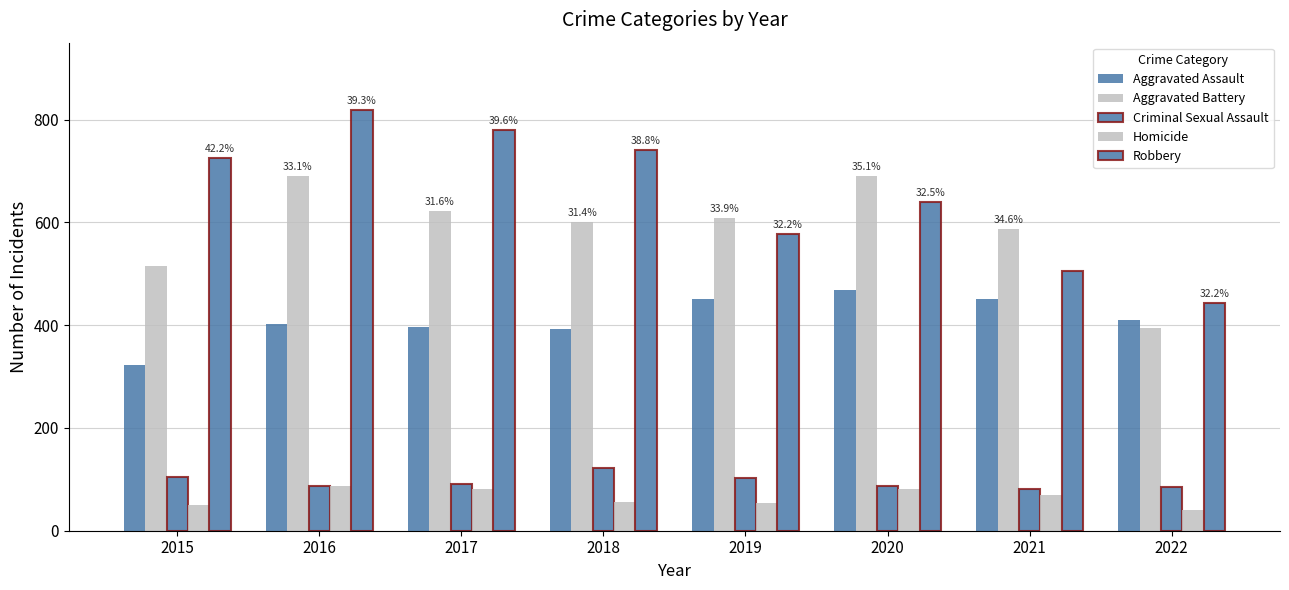

How many categories are shown in the chart?

8